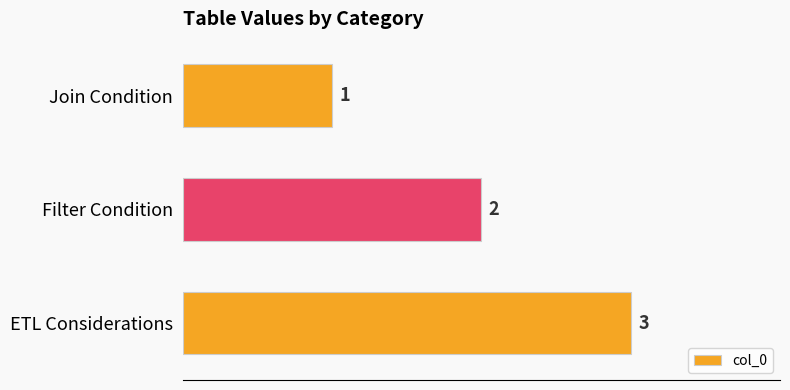

What is the label of the 3rd bar from the bottom?

Join Condition